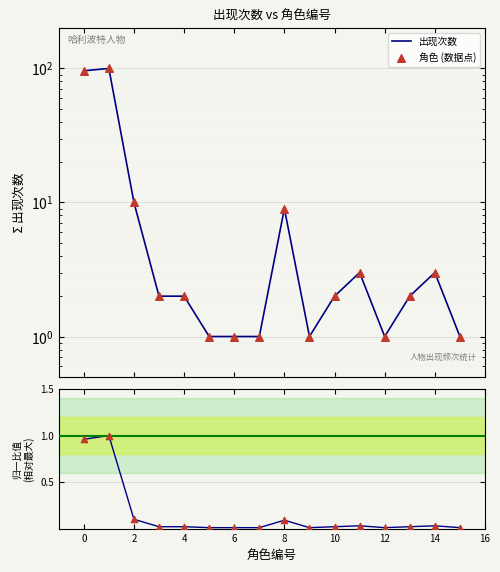

At how many categories does at least one series exceed 45?

2